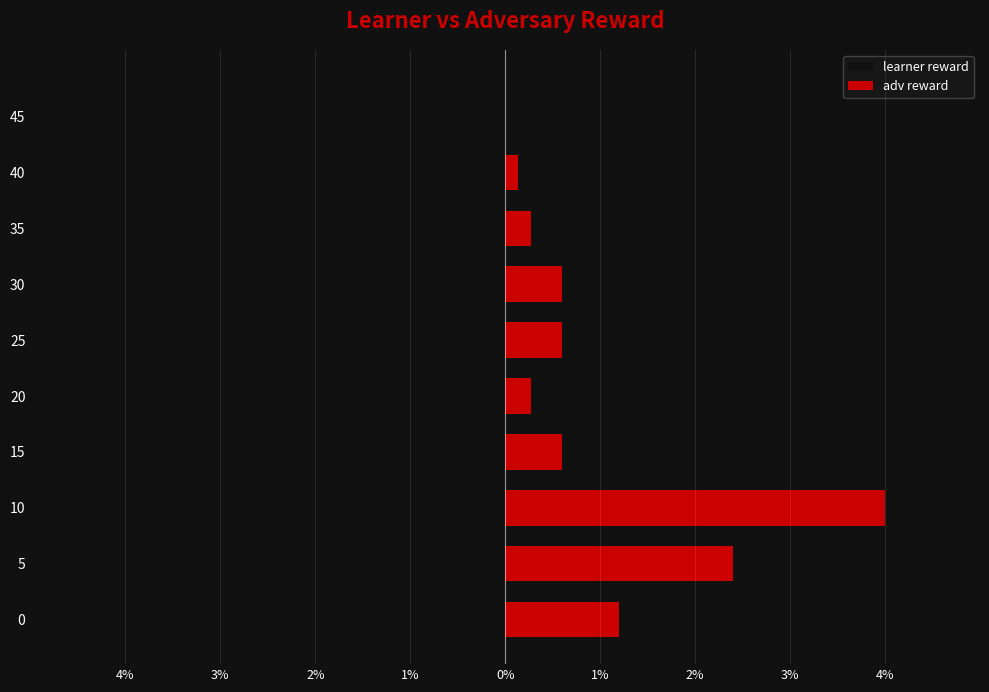

Is the value of learner reward at 25 greater than the value of adv reward at 25?

No